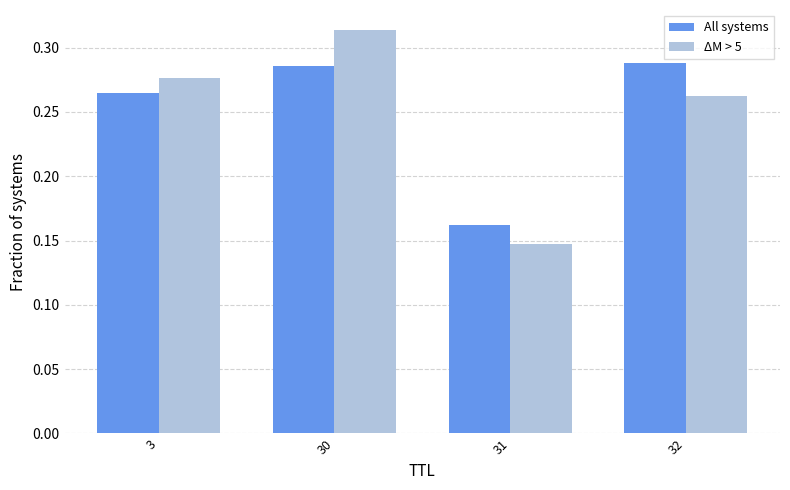

Between 3 and 32, which series saw the biggest shift?

All systems